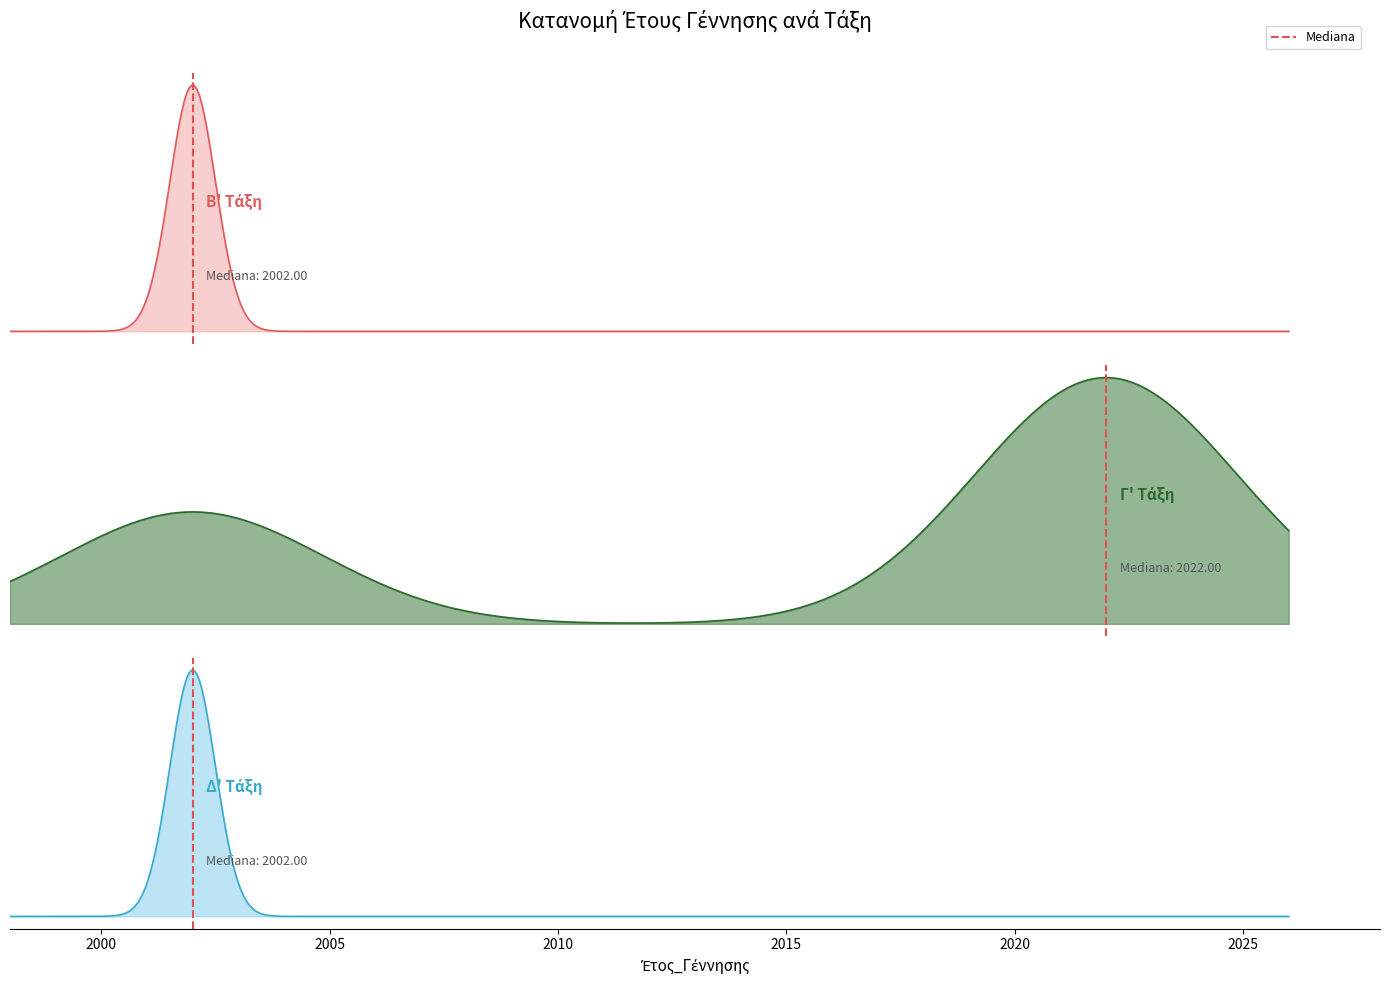

What is the difference between the maximum and minimum values?

1